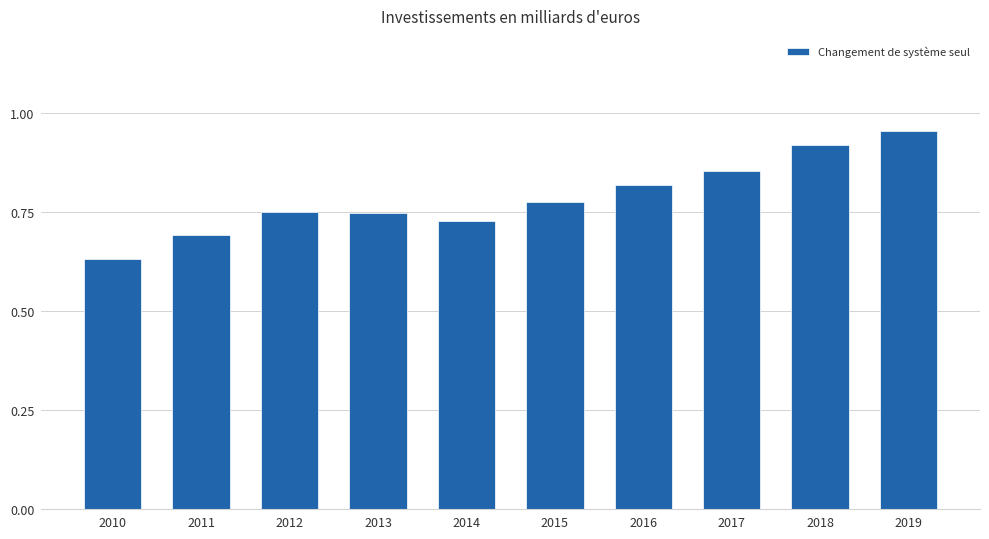

At which label is the value closest to 0?

2010